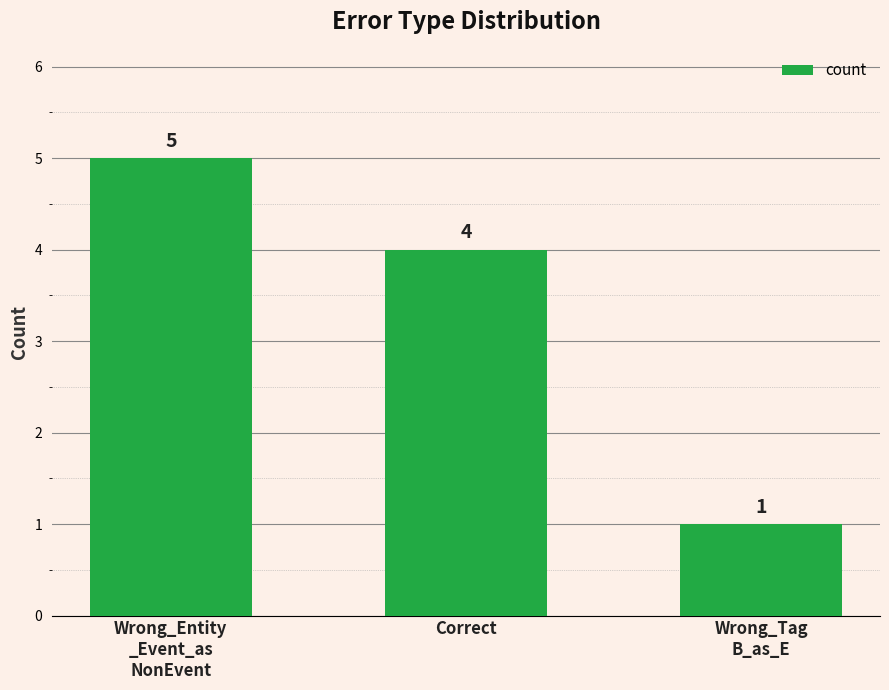

Count the number of categories in the chart.

3